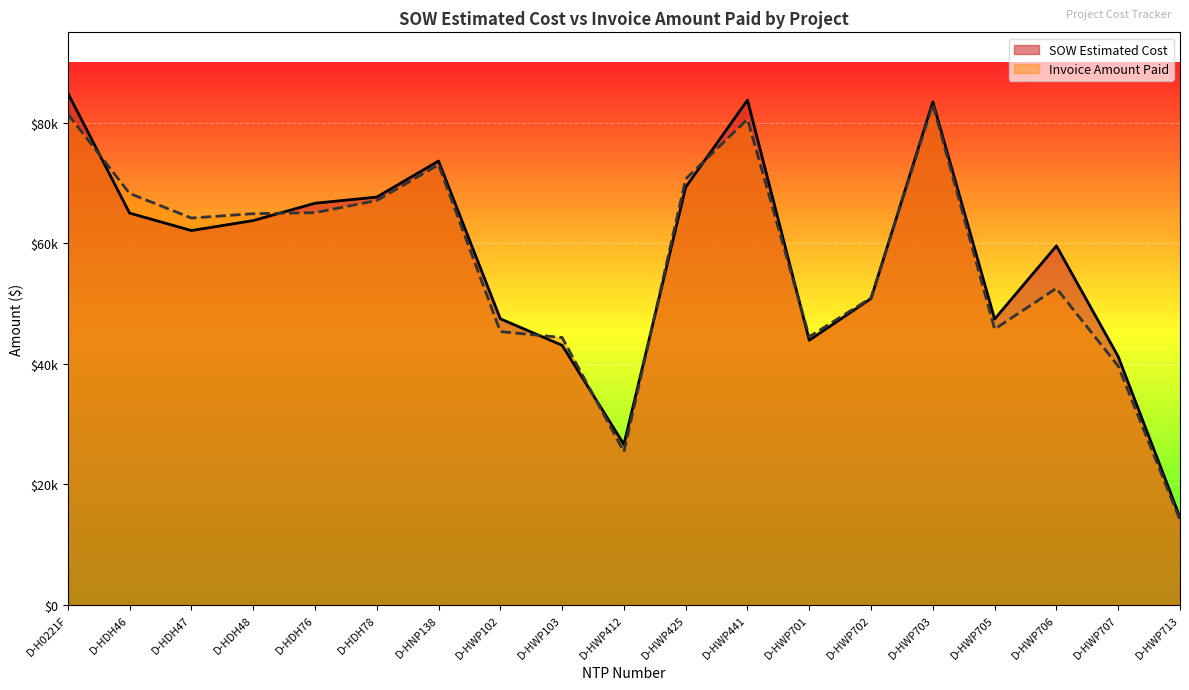

What is the lowest value of the Invoice Amount Paid series?

14042.0